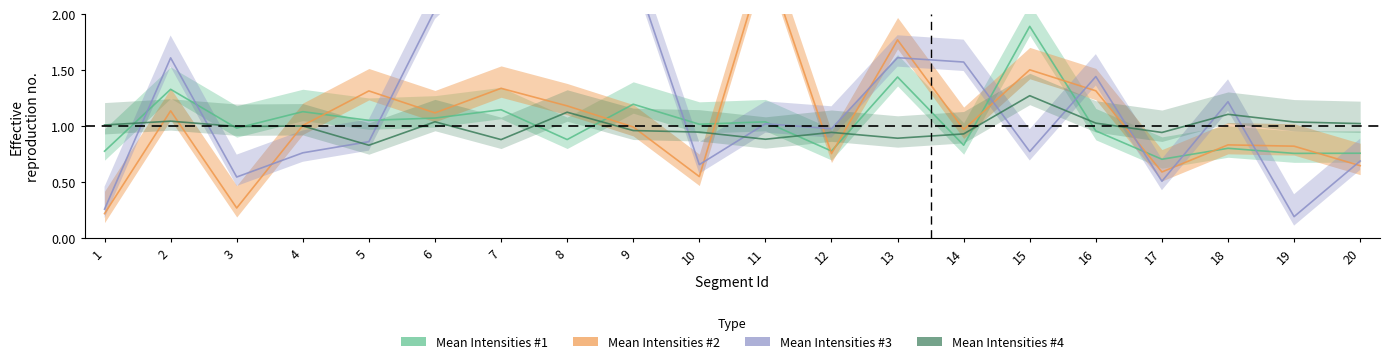

Where is the first local maximum for Mean_Intensities_1?

2